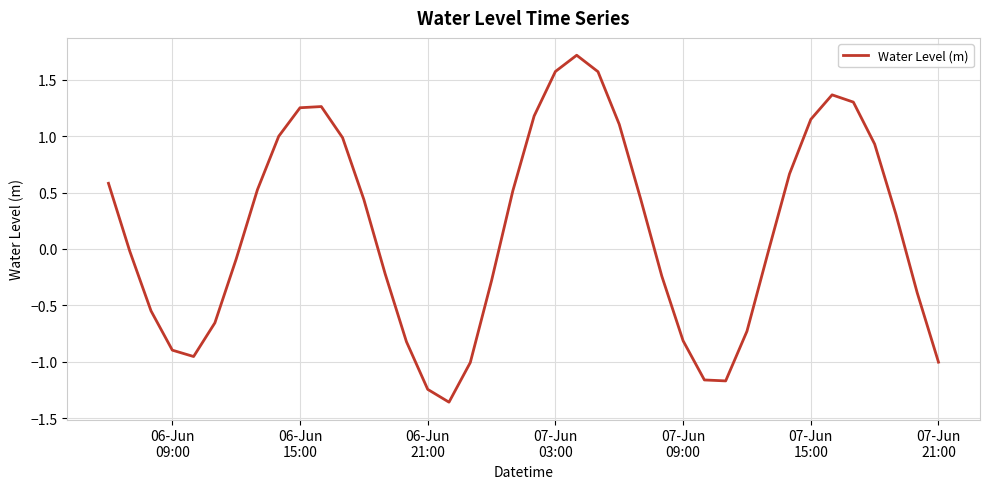

What is the greatest value displayed?

1.7